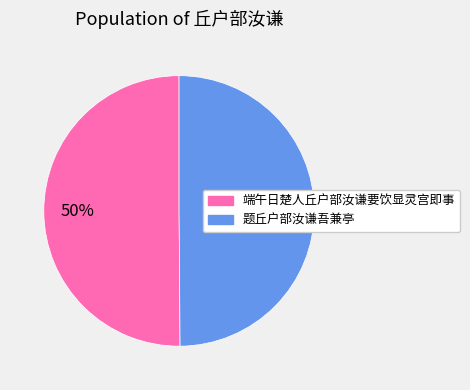

To the nearest percent, what is the average slice percentage?

50%